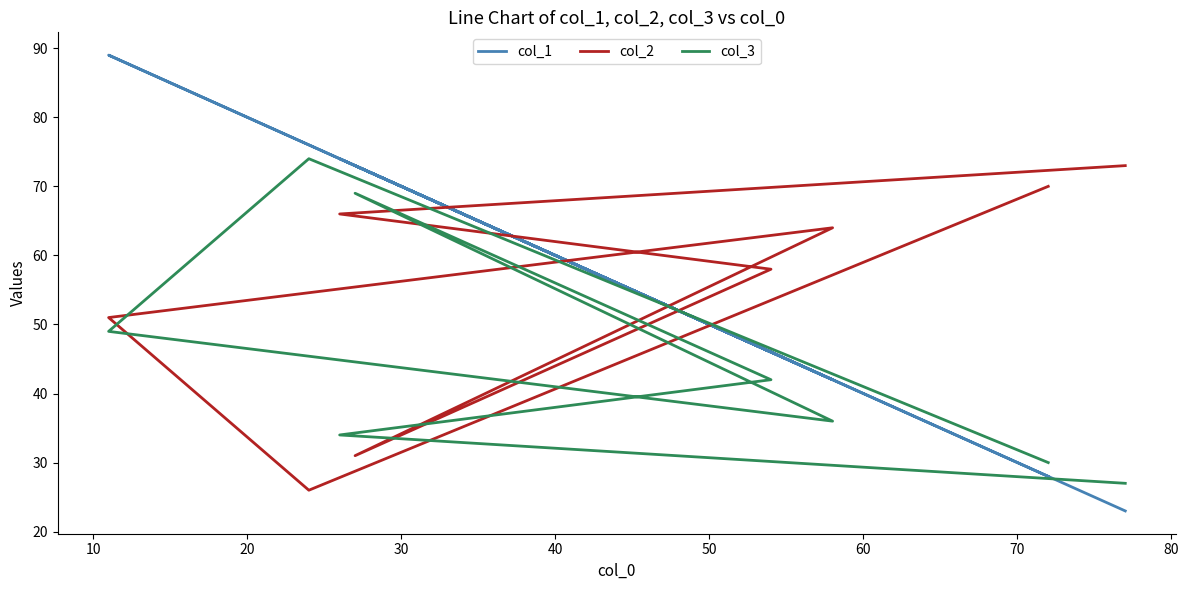

The value of col_1 at 60 is 31. True or false?

False